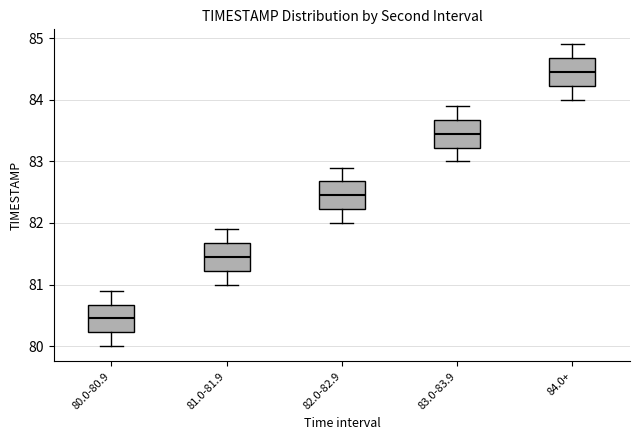

Which box has the lowest median line?

80.0-80.9